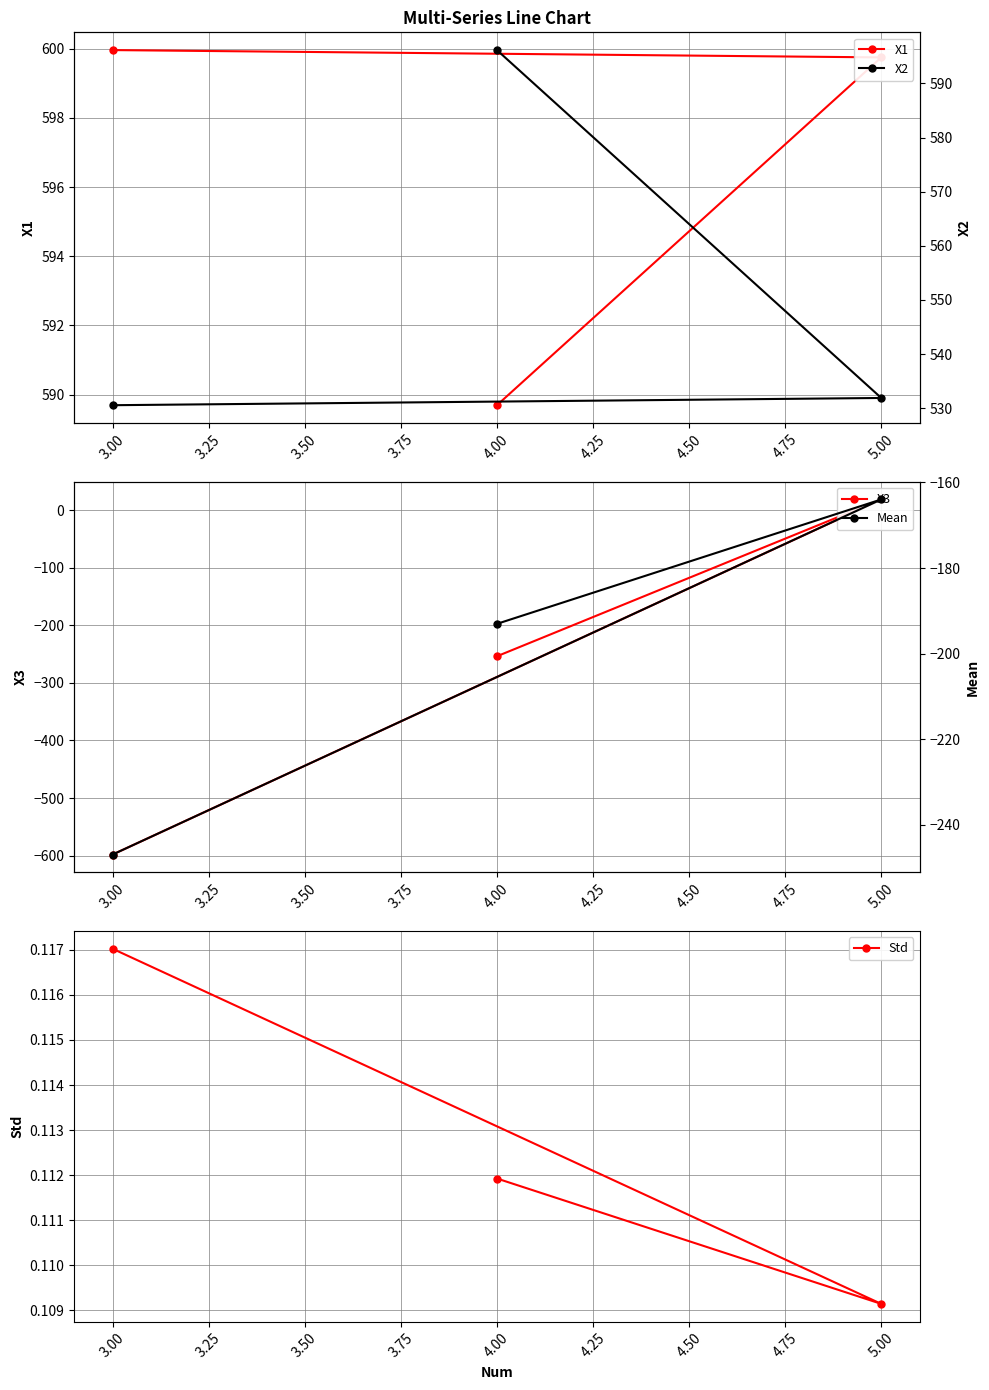

Does the chart display data point markers on the line(s)?

Yes